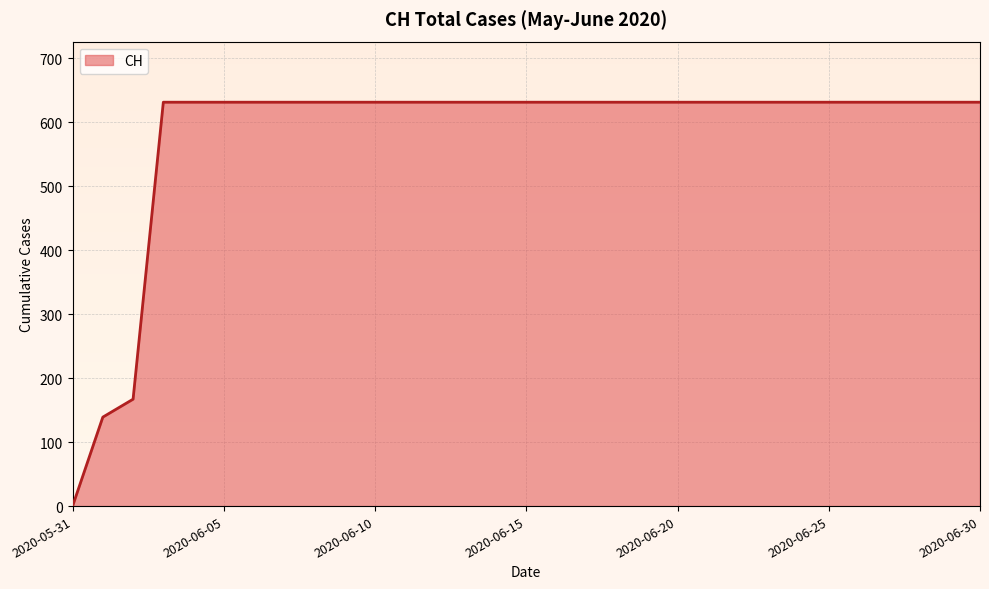

Which label corresponds to the smallest value in the chart?

2020-05-31